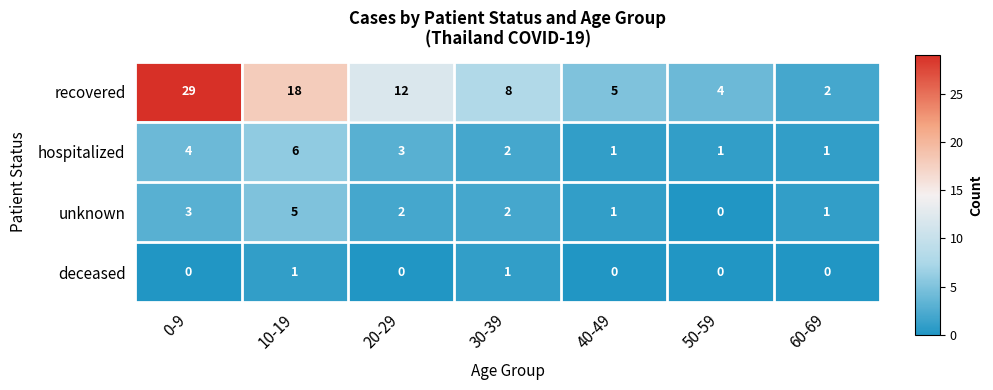

Rank the series at 20-29 from lowest to highest value.

deceased, unknown, hospitalized, recovered